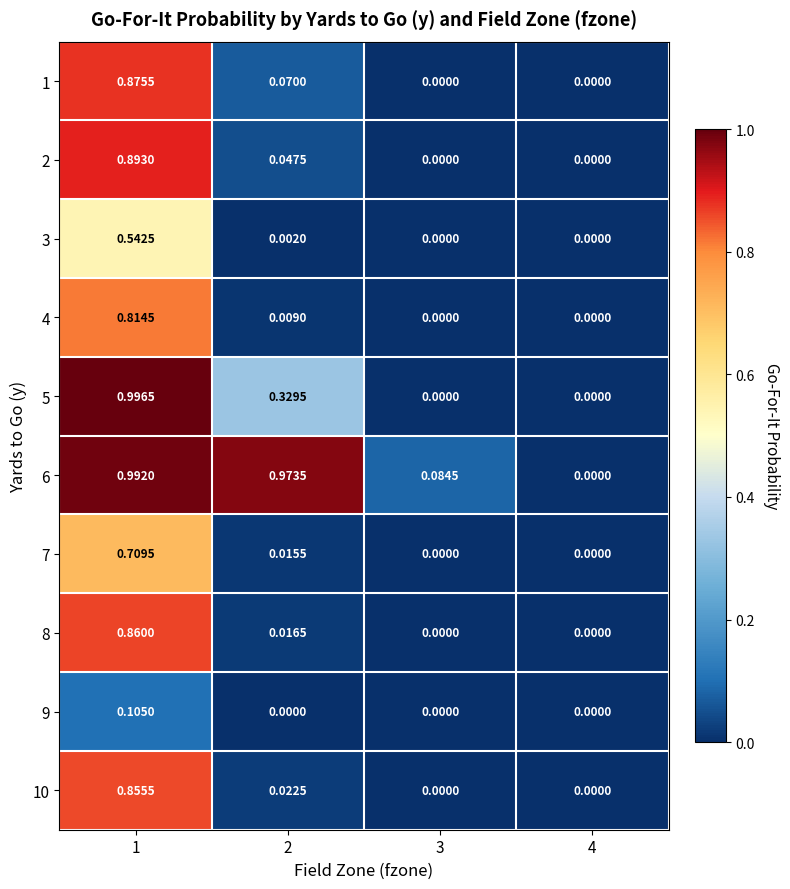

Count the number of data series in this chart.

10